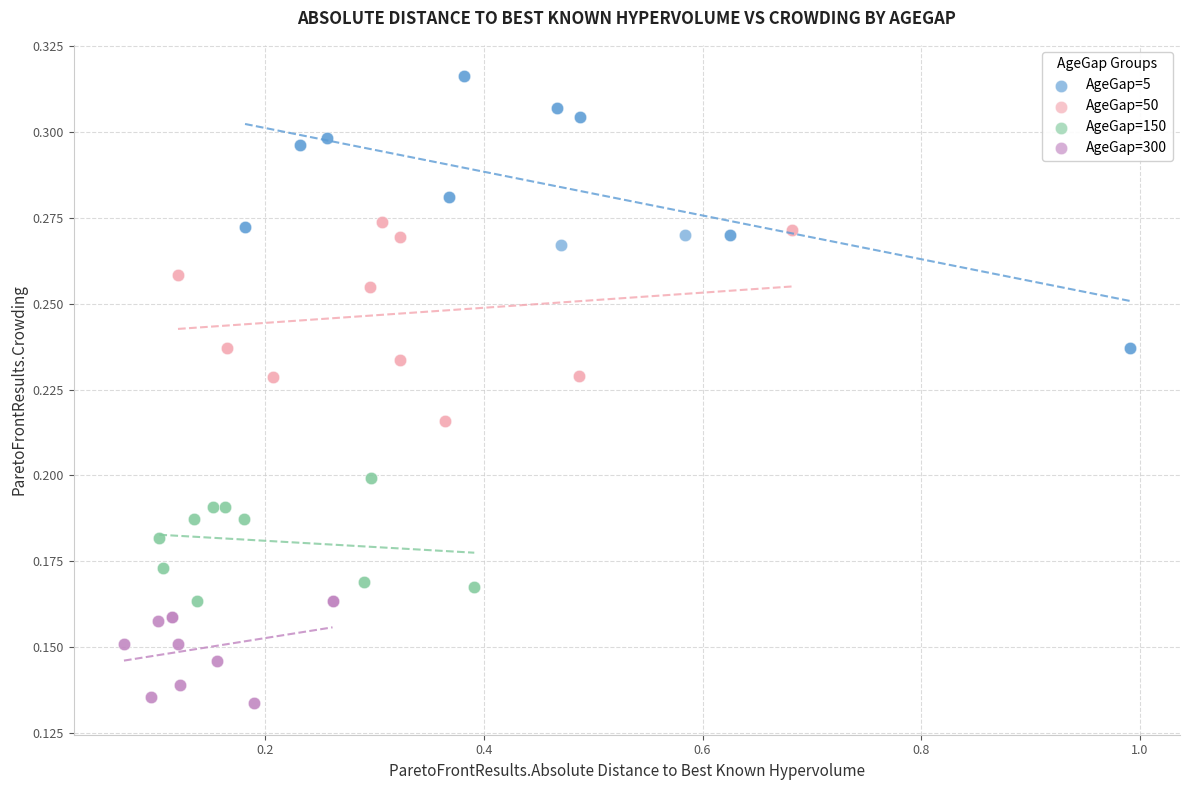

Which series has the widest spread of Y values?

AgeGap=5